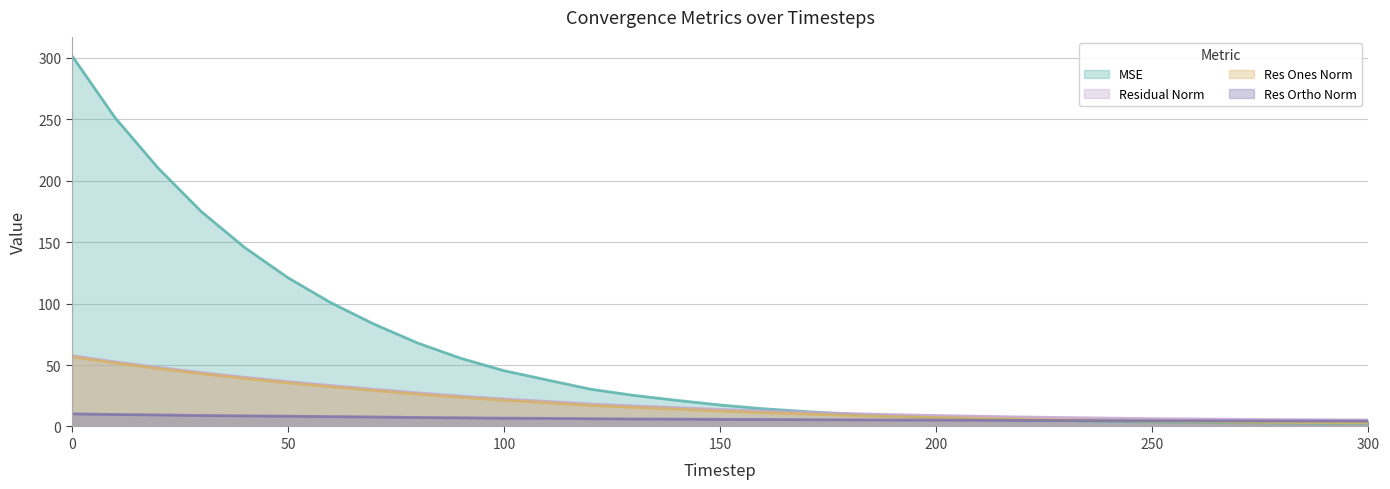

At how many categories does at least one series exceed 224?

2